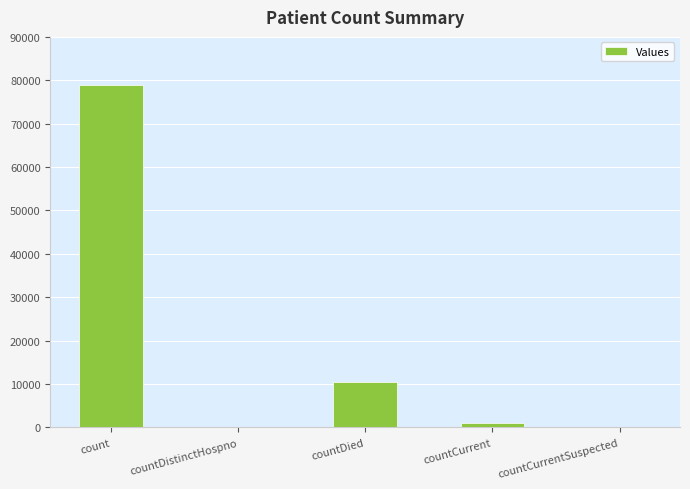

The value at countDied is 18885. True or false?

False